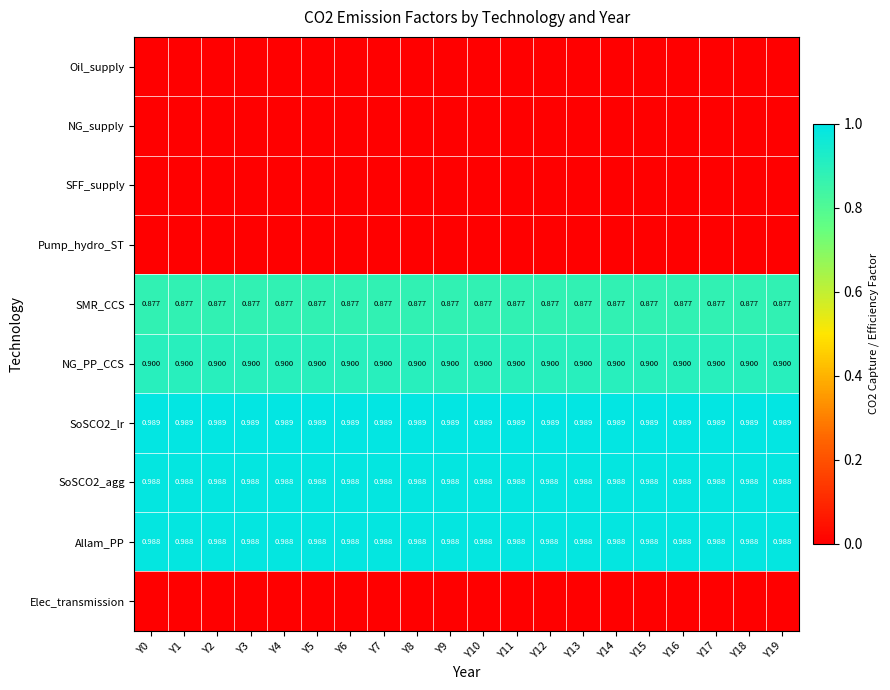

Is the value of SMR_CCS at Y15 greater than the value of Allam_PP at Y11?

No